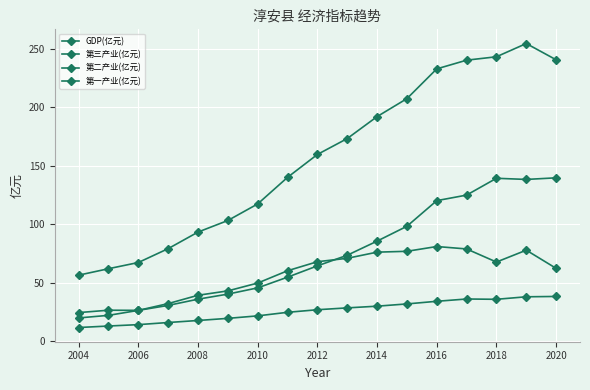

How many lines are shown in the chart?

4